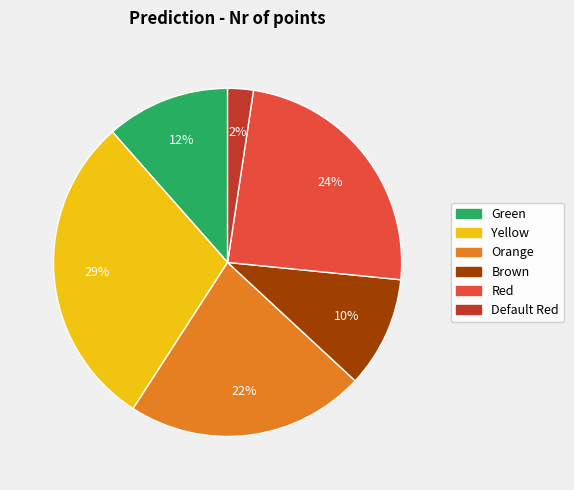

Does any single category account for the majority?

No